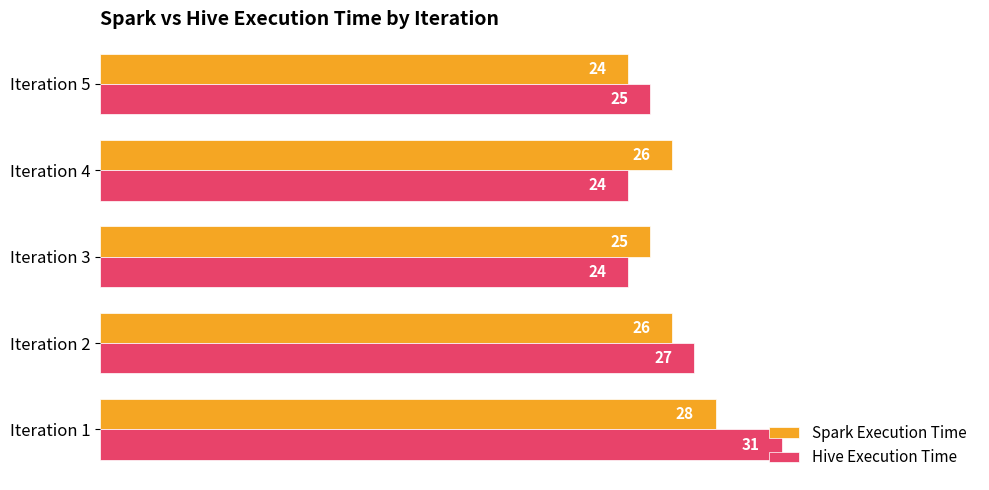

Is it true that Hive Execution Time equals 13 at Iteration 1?

False